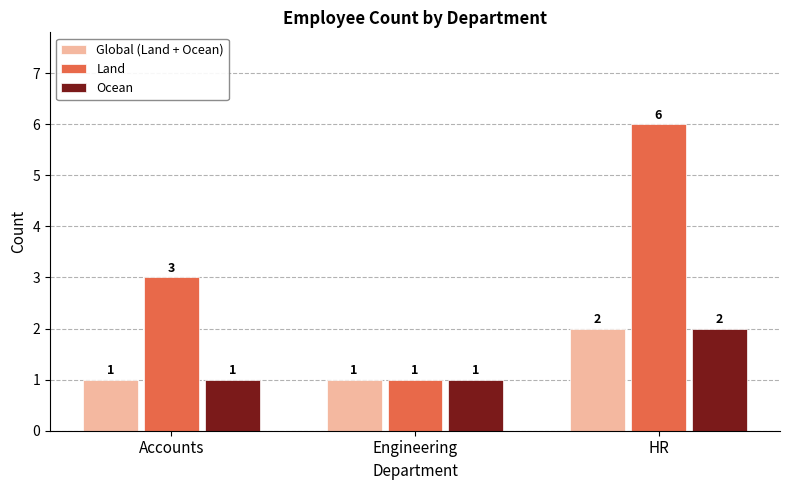

What is the label of the 3rd bar from the left?

HR